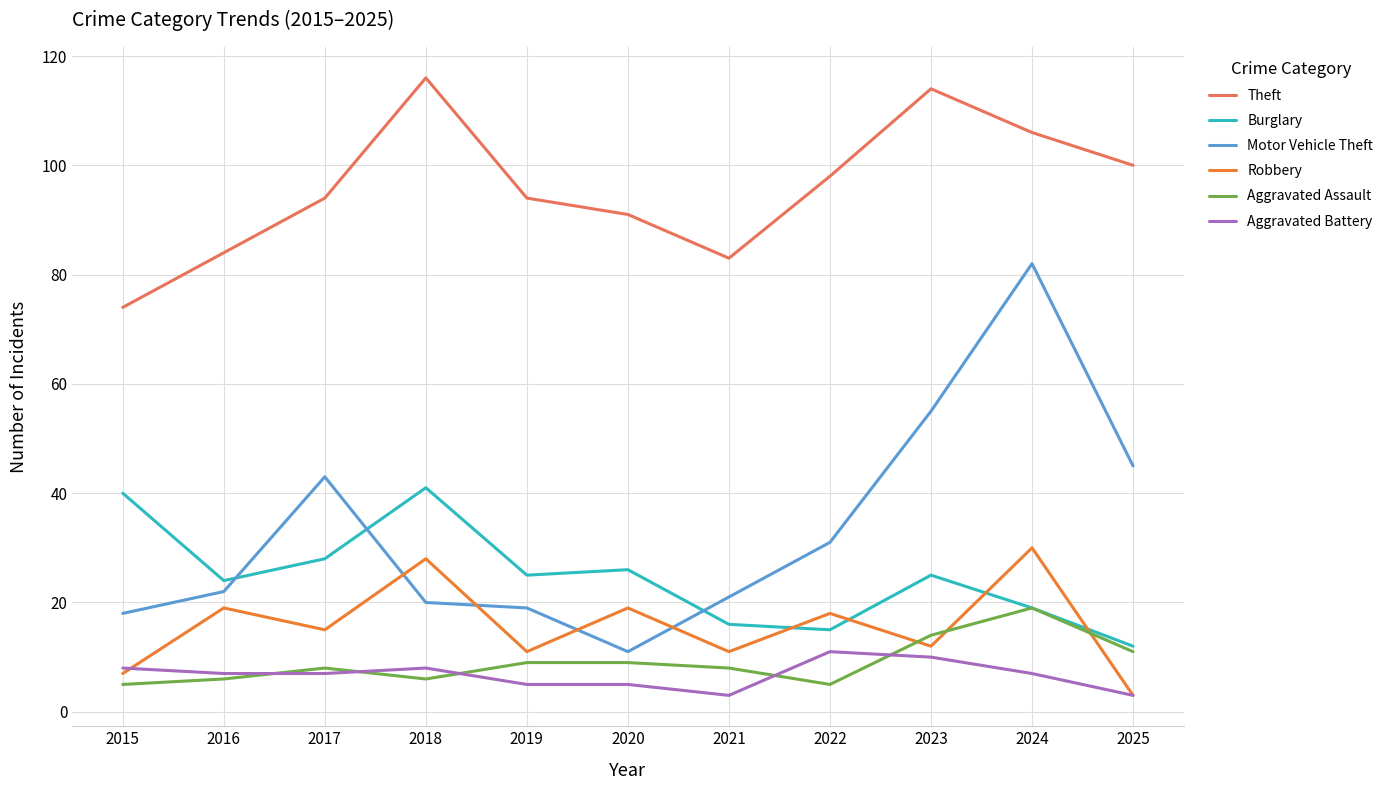

Is the value of Aggravated Battery at 2015 greater than the value of Motor Vehicle Theft at 2022?

No